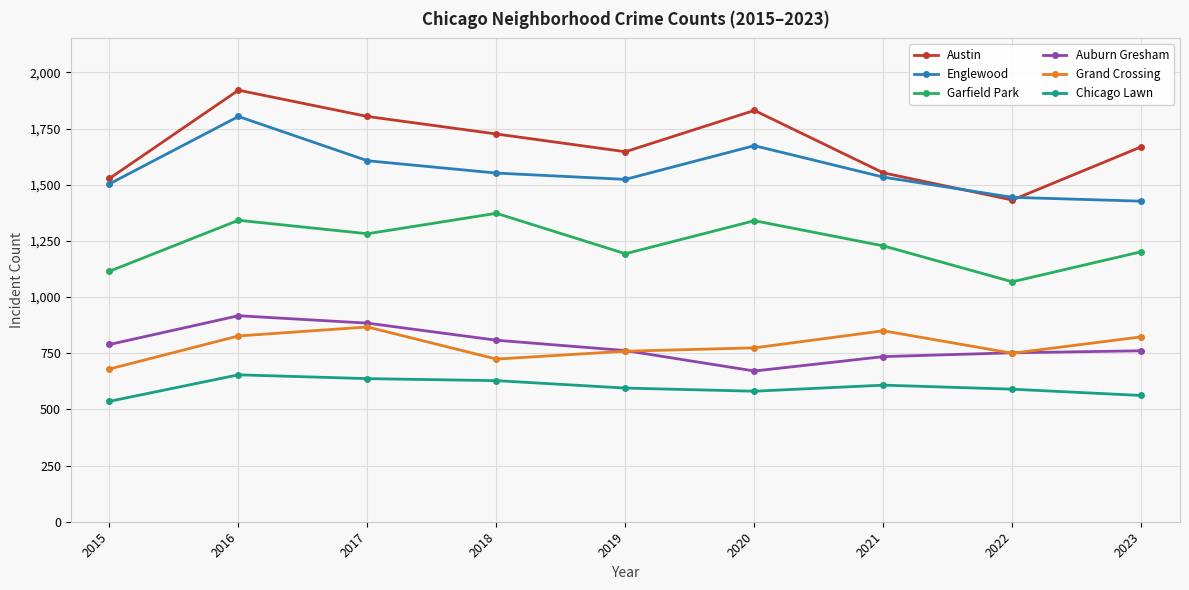

Is the value of Chicago Lawn at 2016 greater than the value of Austin at 2023?

No